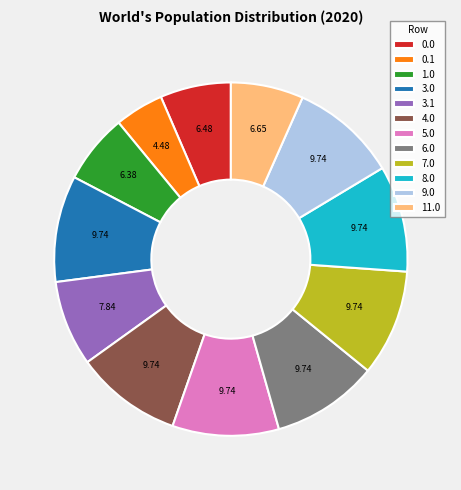

Does any single category account for the majority?

No